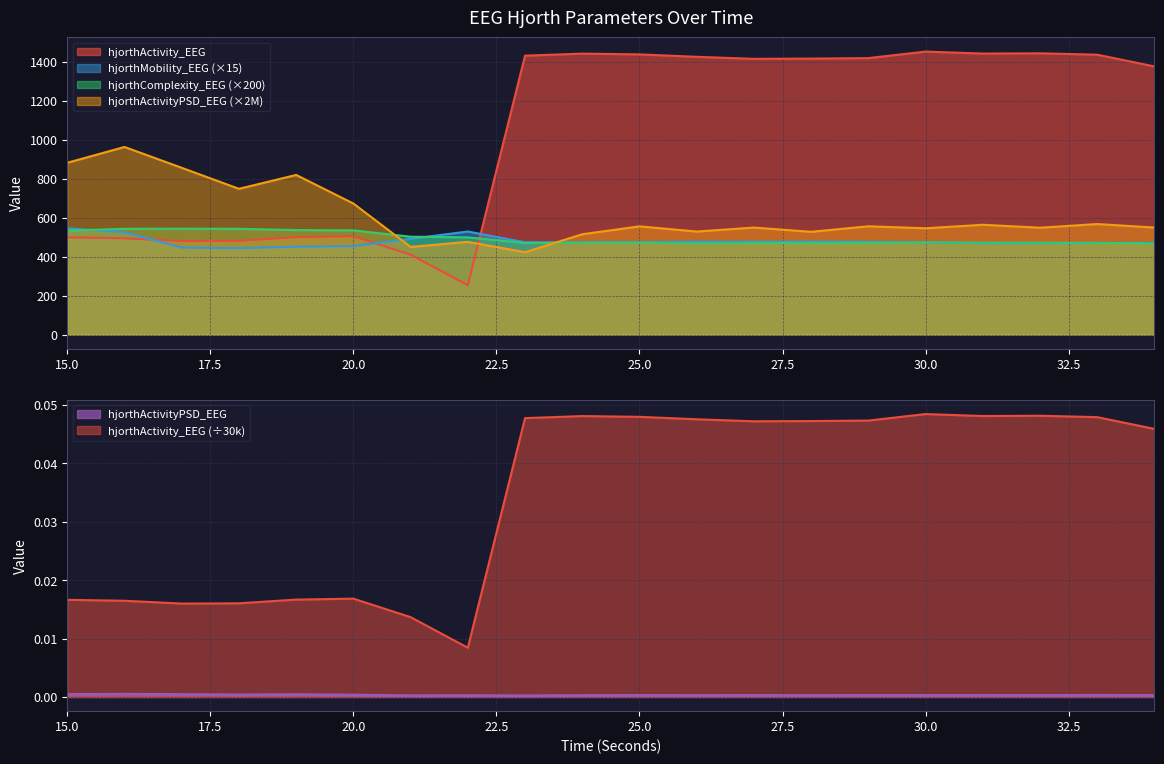

Count the number of data series in this chart.

4